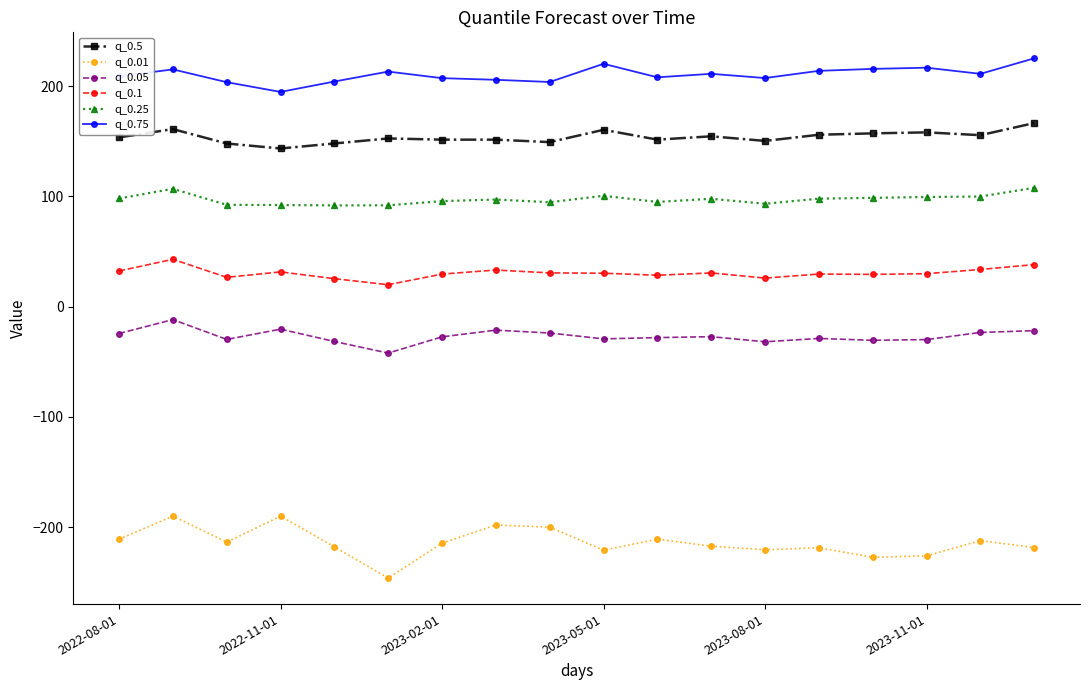

True or false: q_0.1 has more than 1 points higher than both neighbors.

True